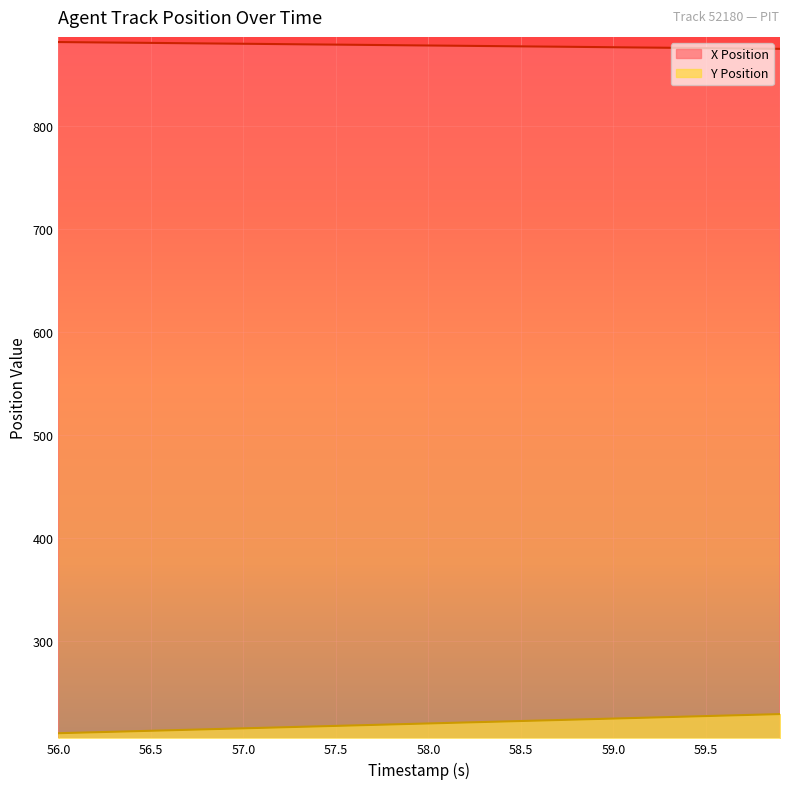

What is the value of the X Position point at the 36th from the left?

875.5